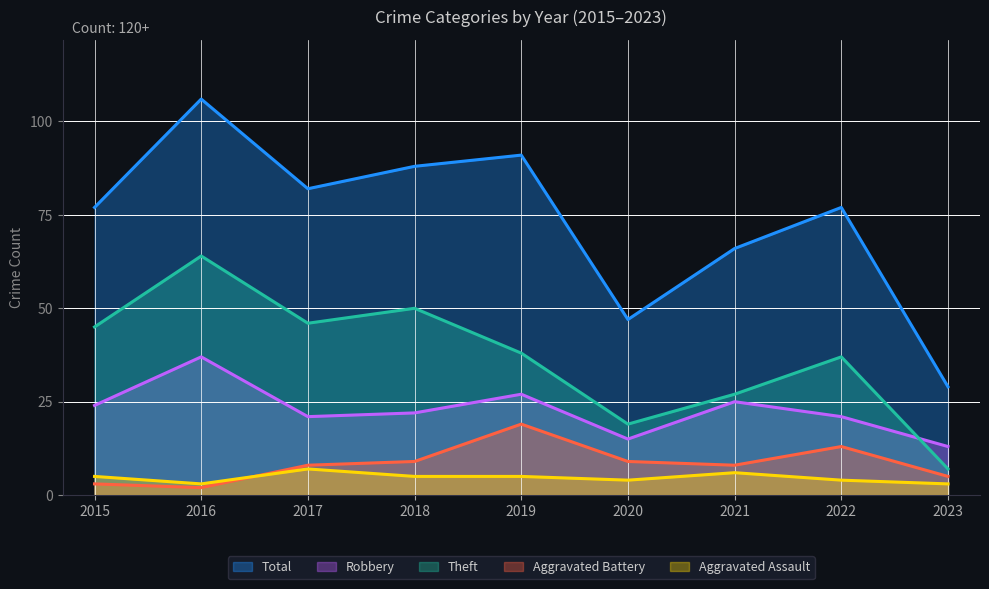

Where does the Aggravated Battery series first go above 8?

2018